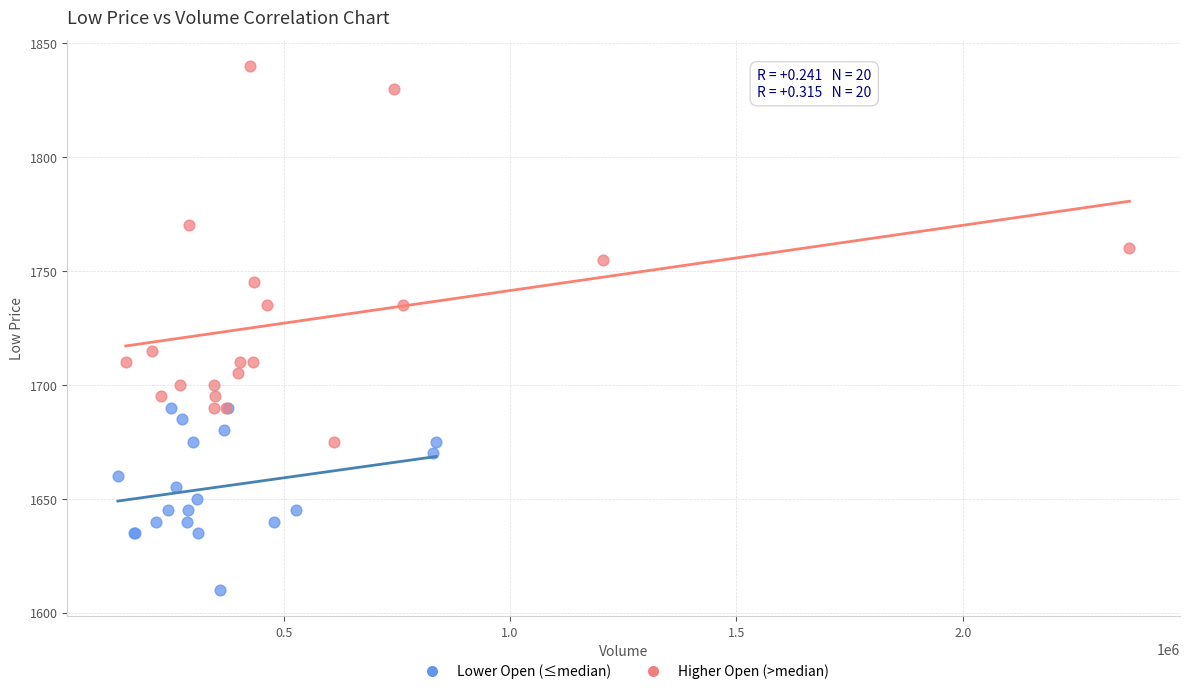

Which series contains the lowest Y value?

Lower Open (≤median)